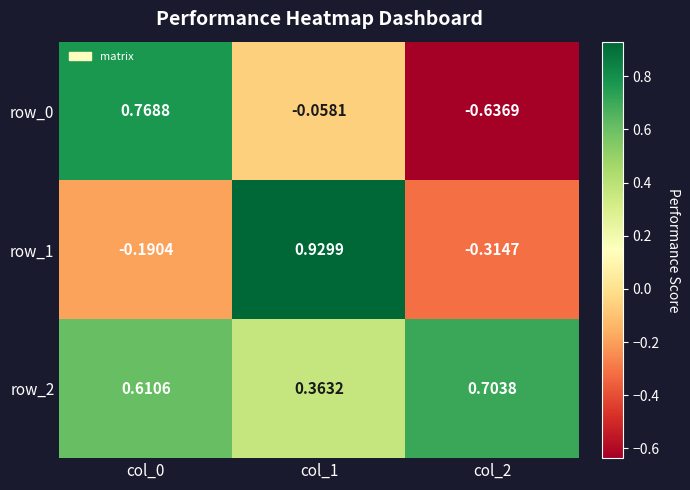

Is the value of row_2 at col_1 greater than the value of row_0 at col_0?

No